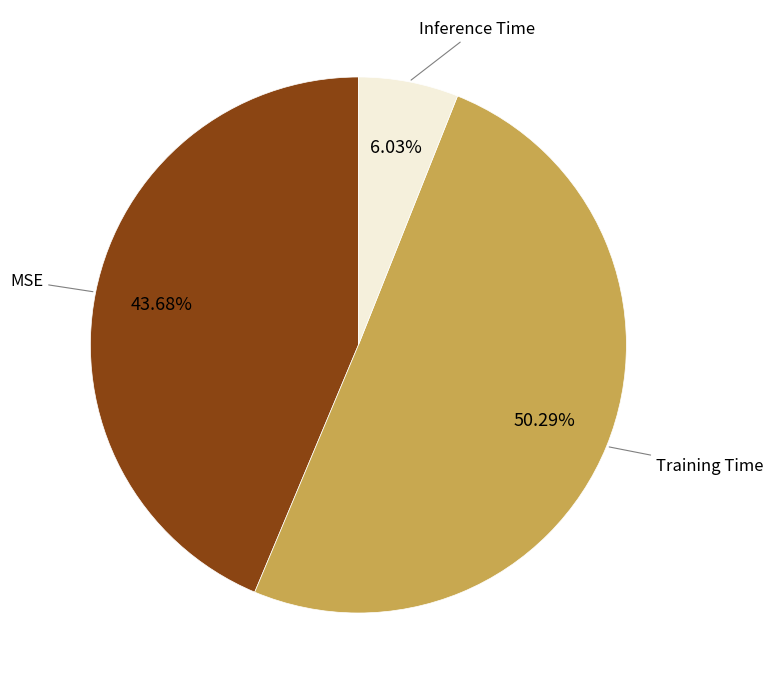

How many segments does this pie chart have?

3